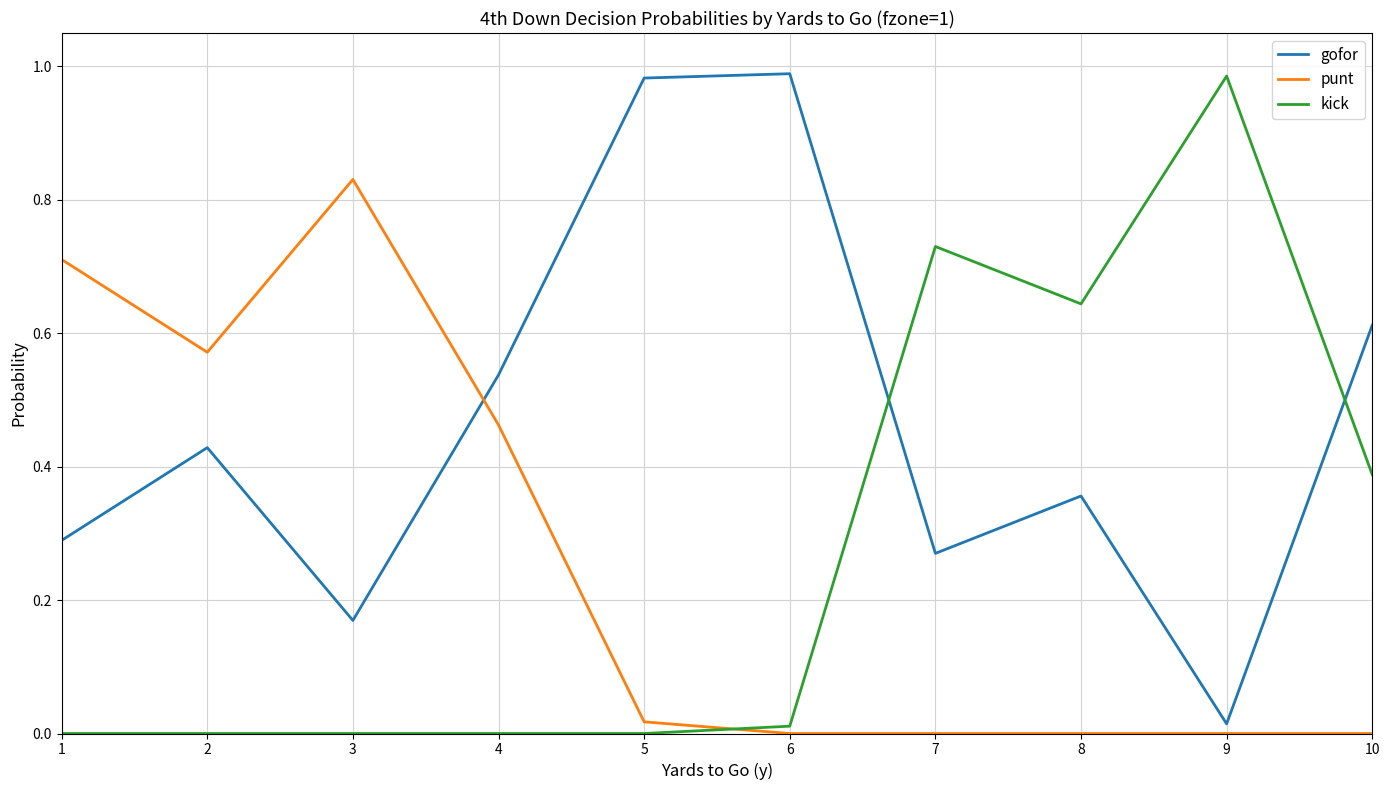

Where is the first local maximum for gofor?

2